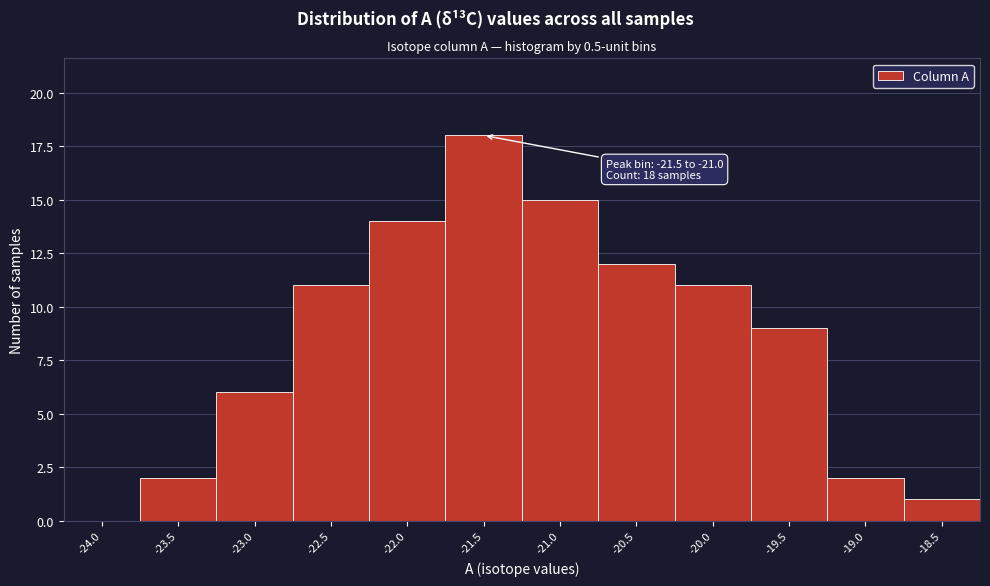

Reading left to right, what are all the values shown in this chart?

-24.0=0	-23.5=2	-23.0=6	-22.5=11	-22.0=14	-21.5=18	-21.0=15	-20.5=12	-20.0=11	-19.5=9	-19.0=2	-18.5=1